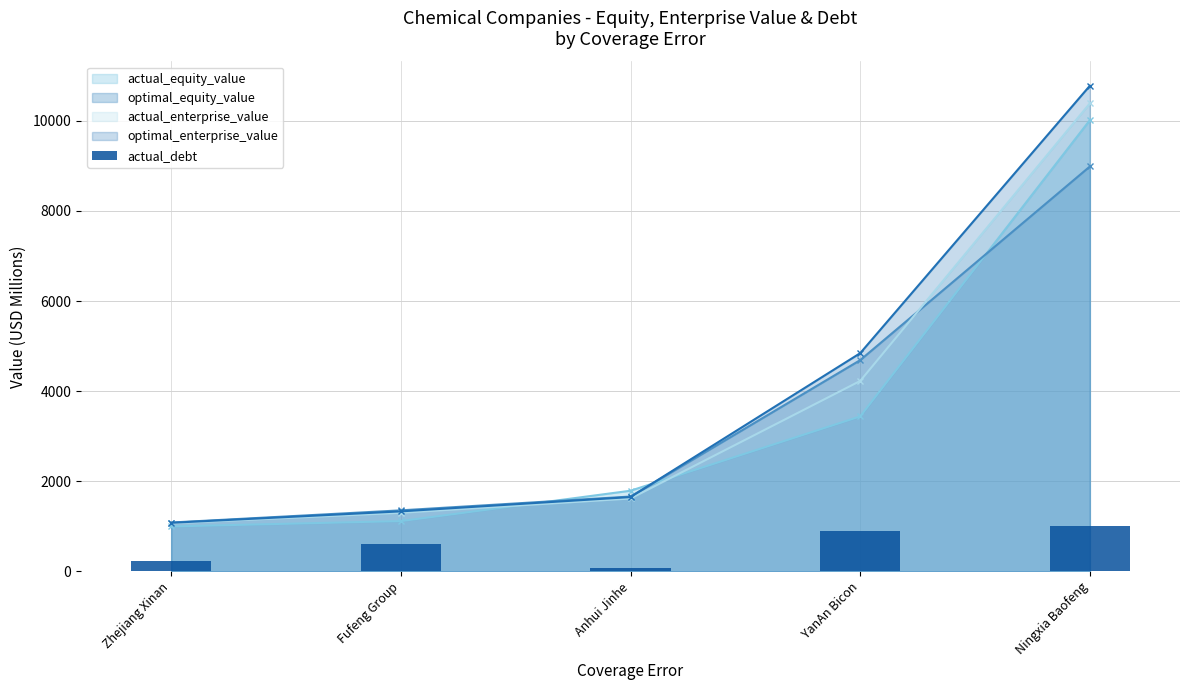

Reading left to right, what are all the values shown in this chart?

235.2	601.8	82.5	892.6	1005.1